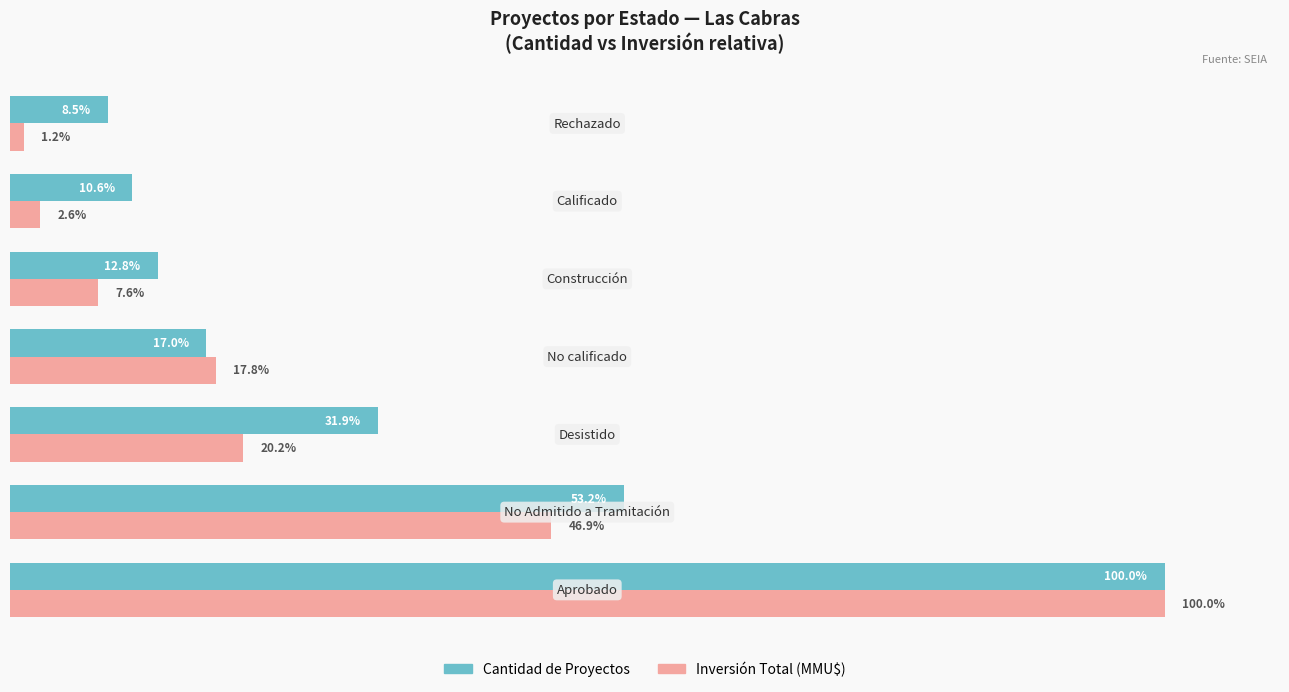

Which series has the largest total across all categories?

Cantidad de Proyectos